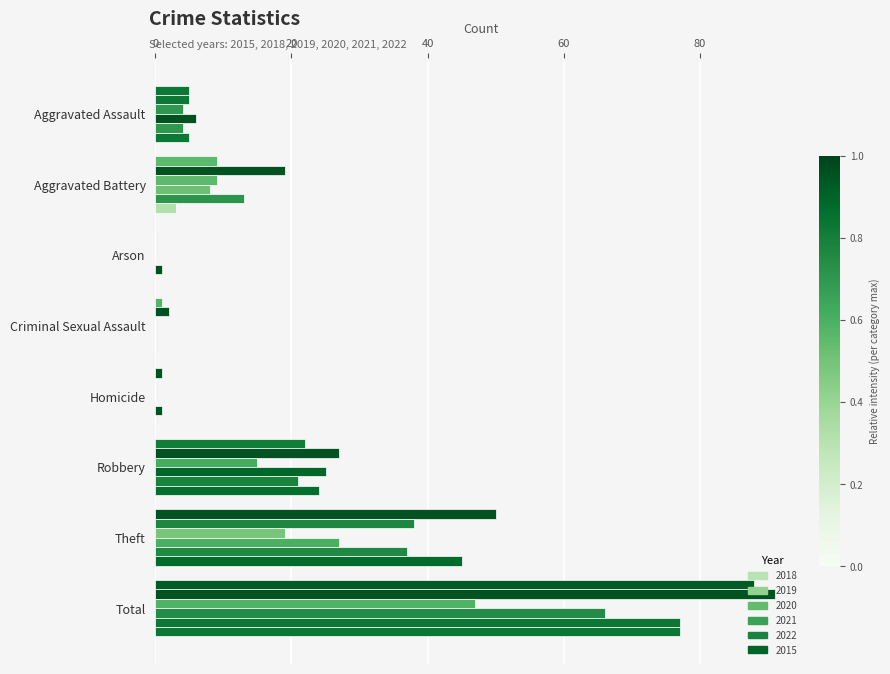

What value does the 2020 series have at Robbery?

15